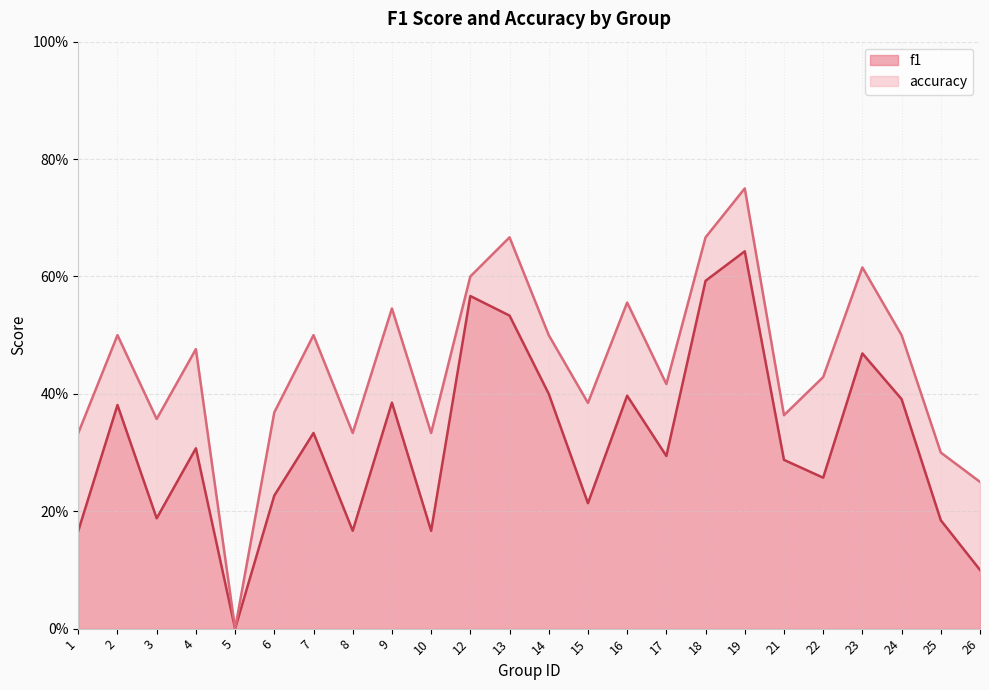

Which series has the widest spread of values?

accuracy